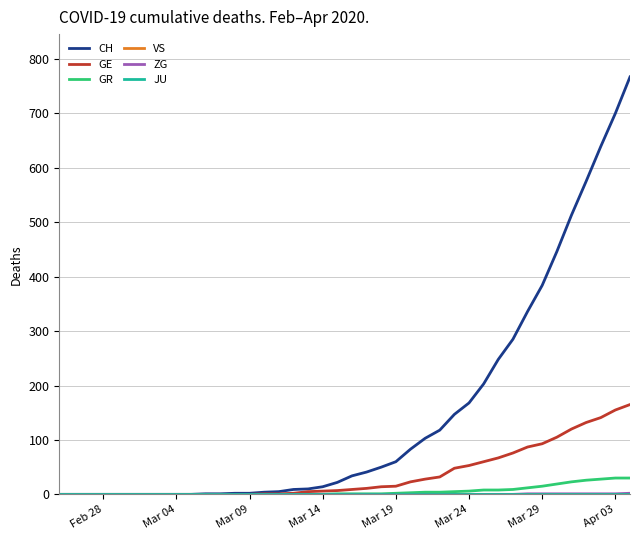

Is this an area chart (filled region under the line)?

No